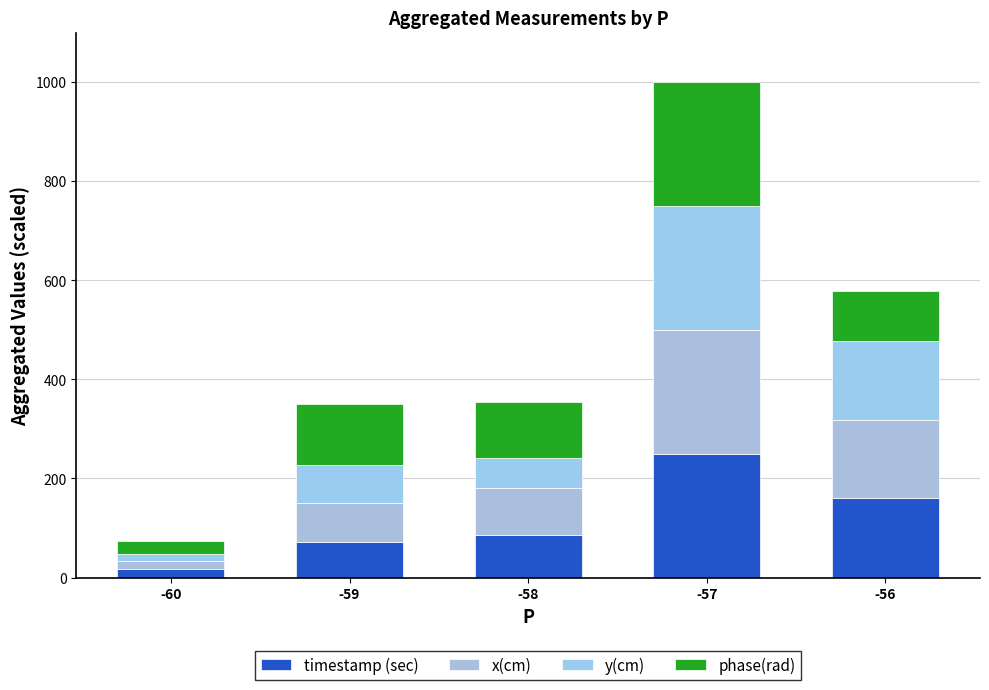

What is the sum of the phase(rad) values at -59 and -56?

224.1